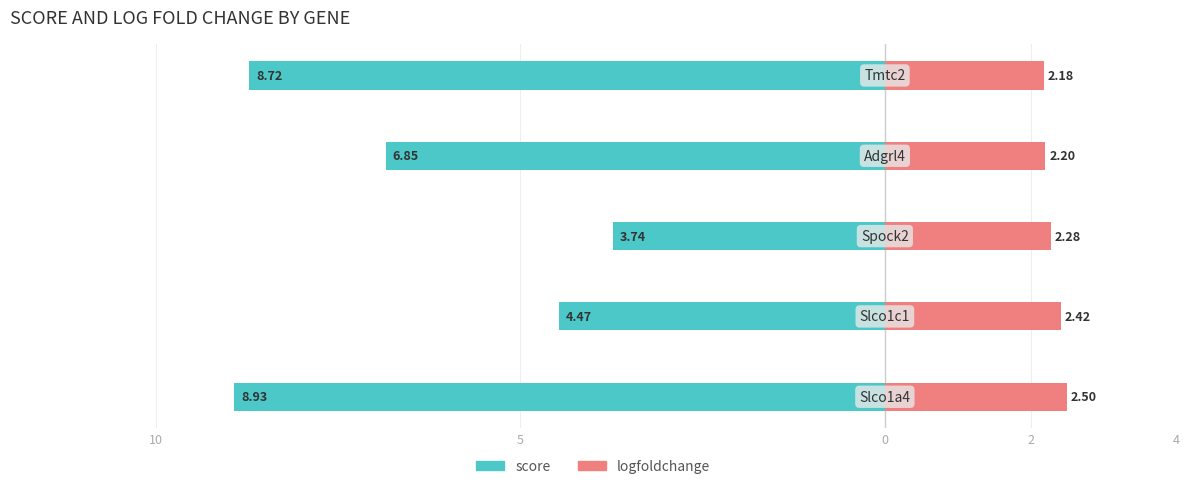

Is it true that logfoldchange equals 4.2 at 5?

False